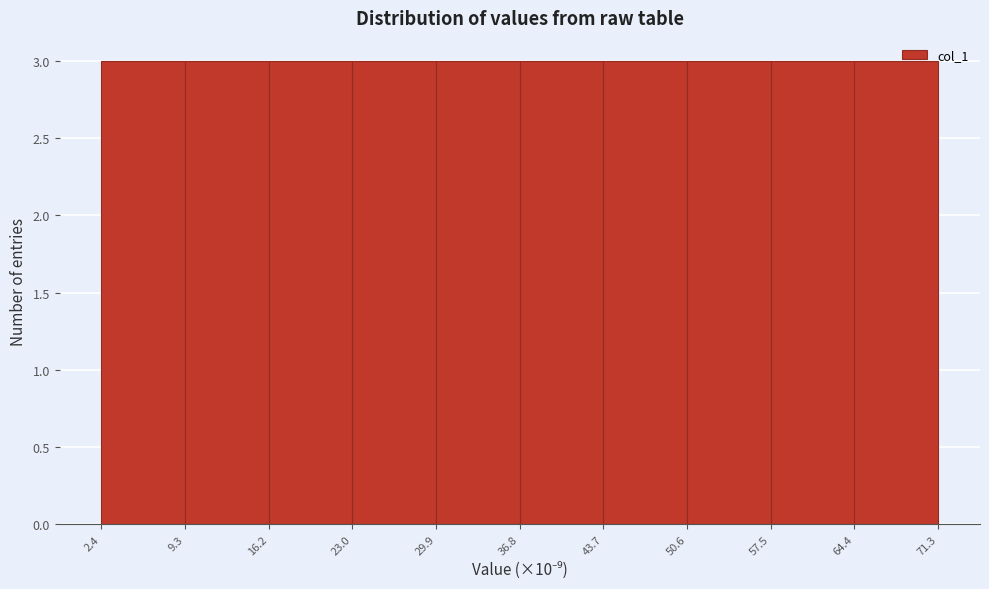

Reading left to right, list every bar in this chart as the range it spans on the x-axis followed by its height. The values are not printed on the chart, so give them approximately, as read against the axis.

2.4 to 9.3: 3
9.3 to 16.2: 3
16.2 to 23.0: 3
23.0 to 29.9: 3
29.9 to 36.8: 3
36.8 to 43.7: 3
43.7 to 50.6: 3
50.6 to 57.5: 3
57.5 to 64.4: 3
64.4 to 71.3: 3